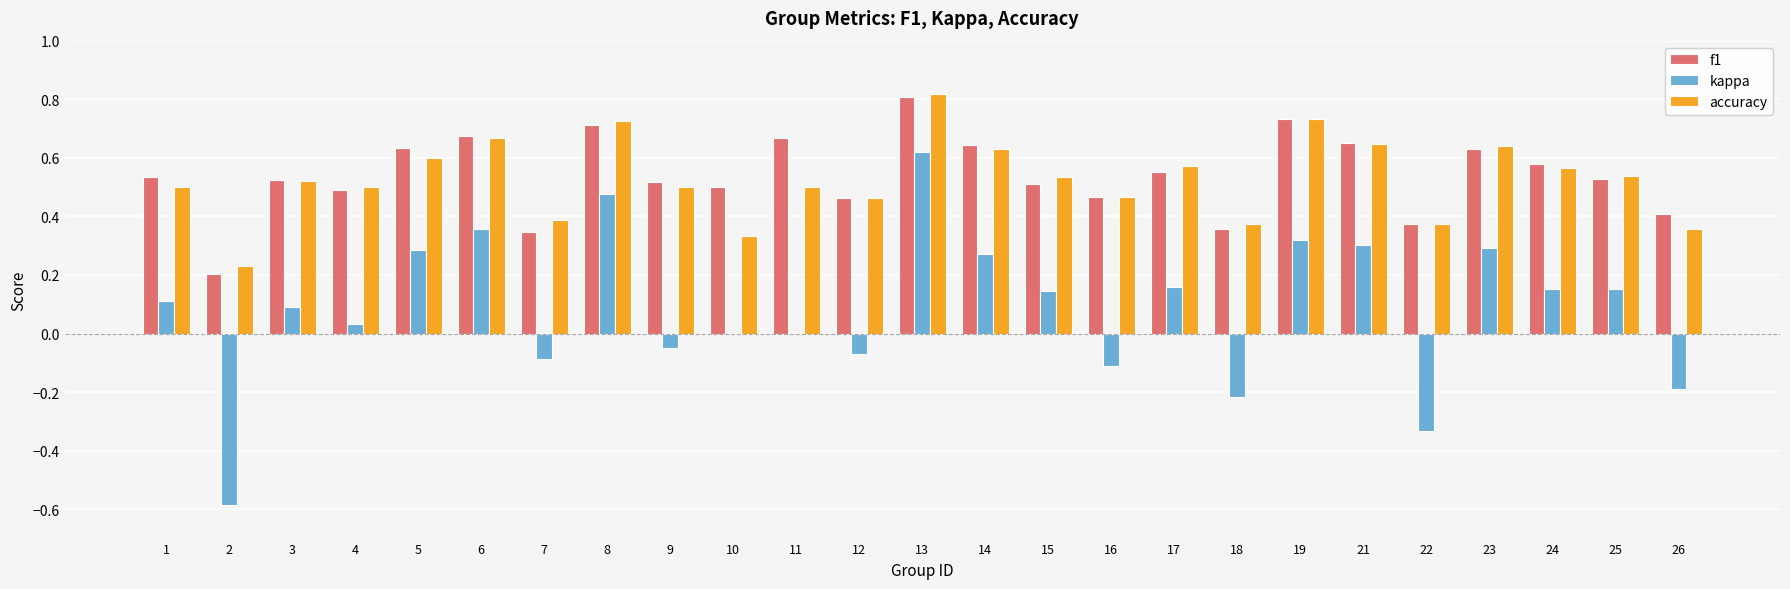

Which category has the highest value in the f1 series?

13